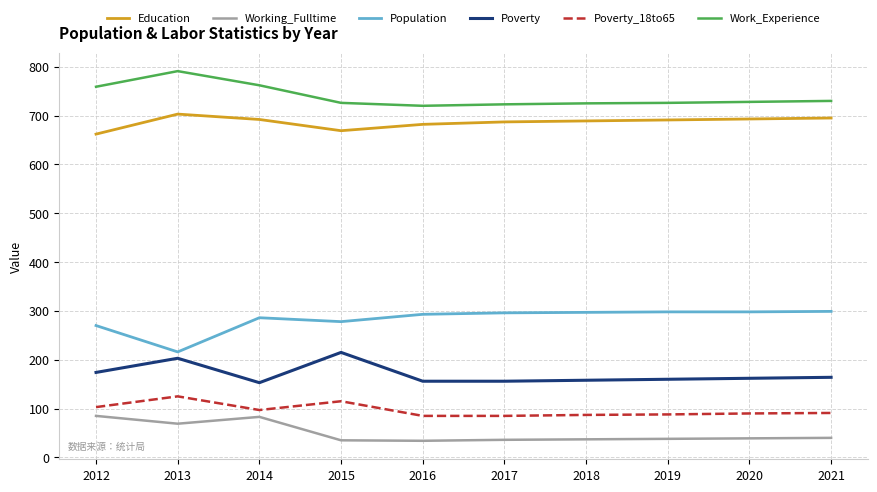

How many lines are shown in the chart?

6